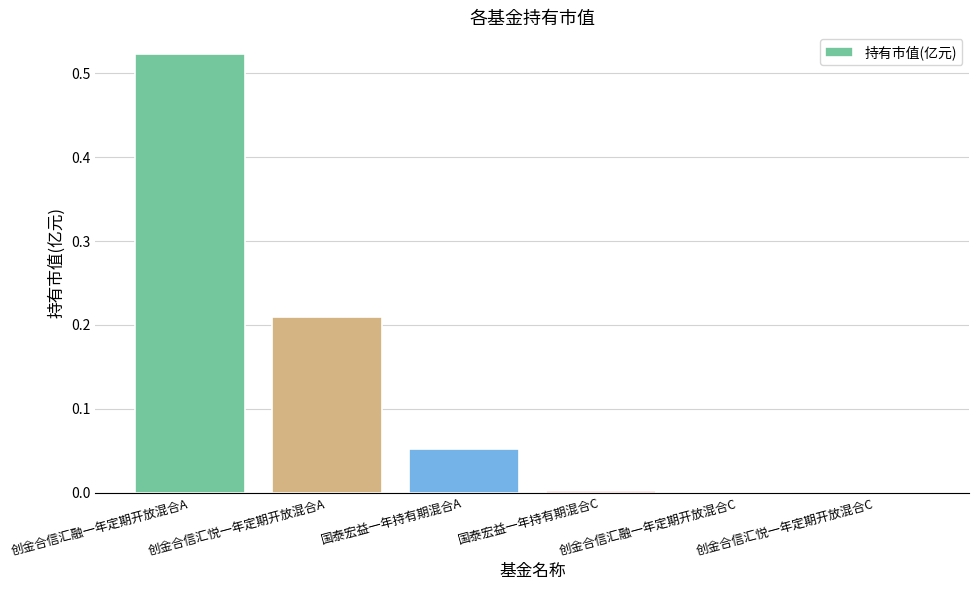

What is the change in value from 创金合信汇融一年定期开放混合A to 国泰宏益一年持有期混合A?

-0.5